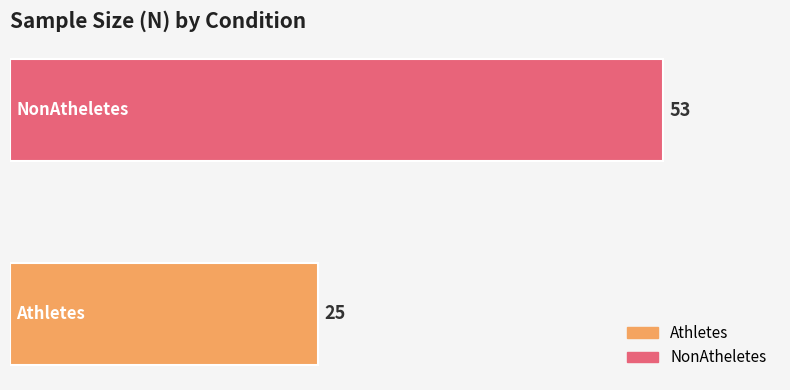

List the series in order of their peak value, highest first.

NonAtheletes, Athletes